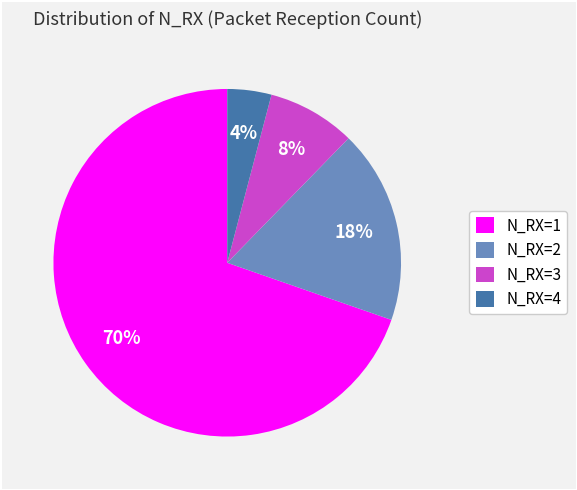

Rank the categories by value from lowest to highest.

N_RX=4, N_RX=3, N_RX=2, N_RX=1